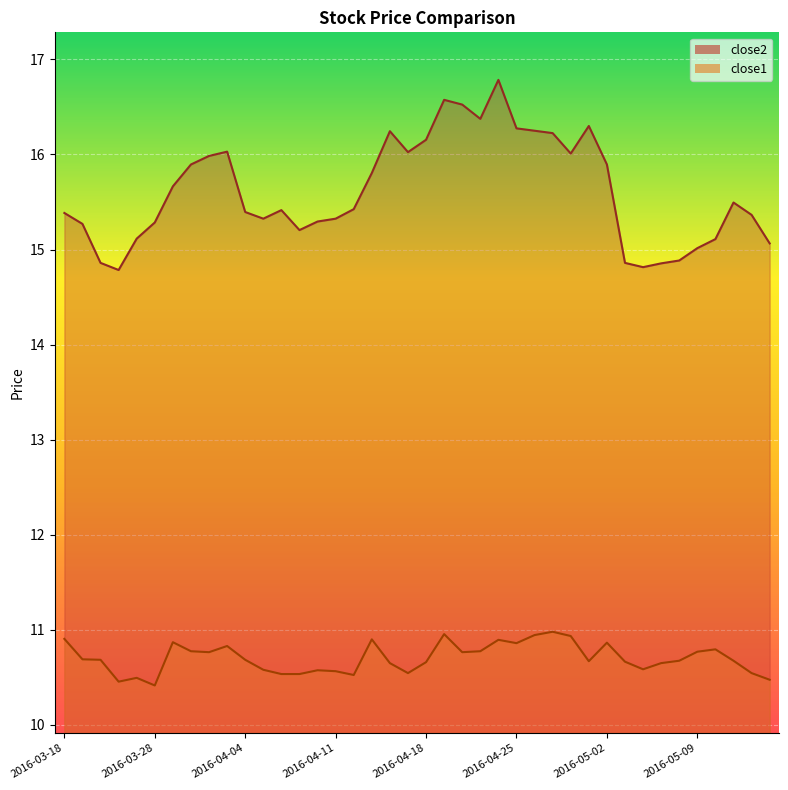

At which label does close2 first exceed 15?

2016-03-18